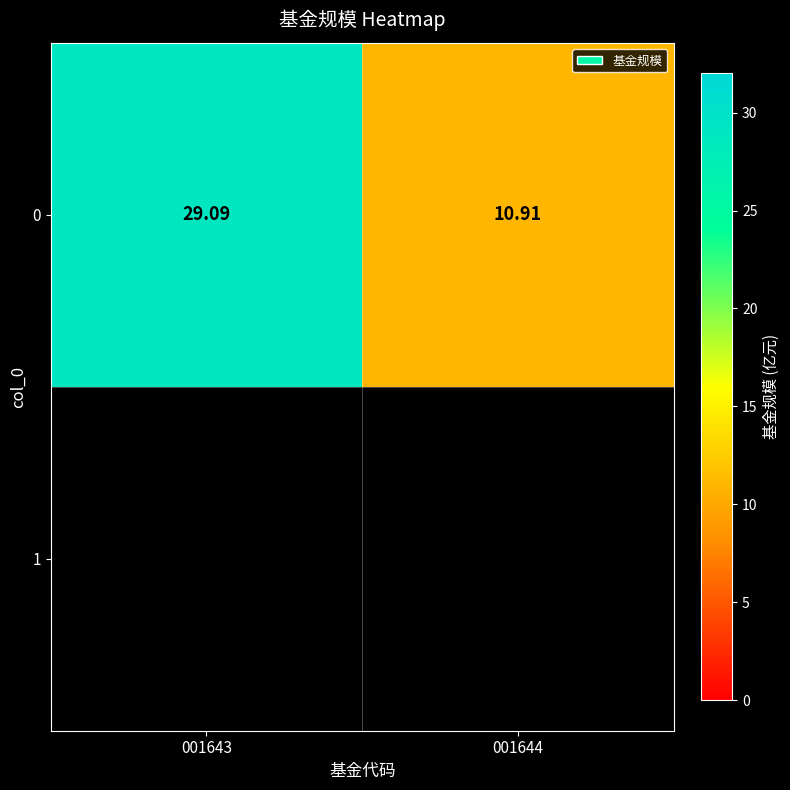

What is the ratio of the value at 001643 to the value at 001644?

2.7